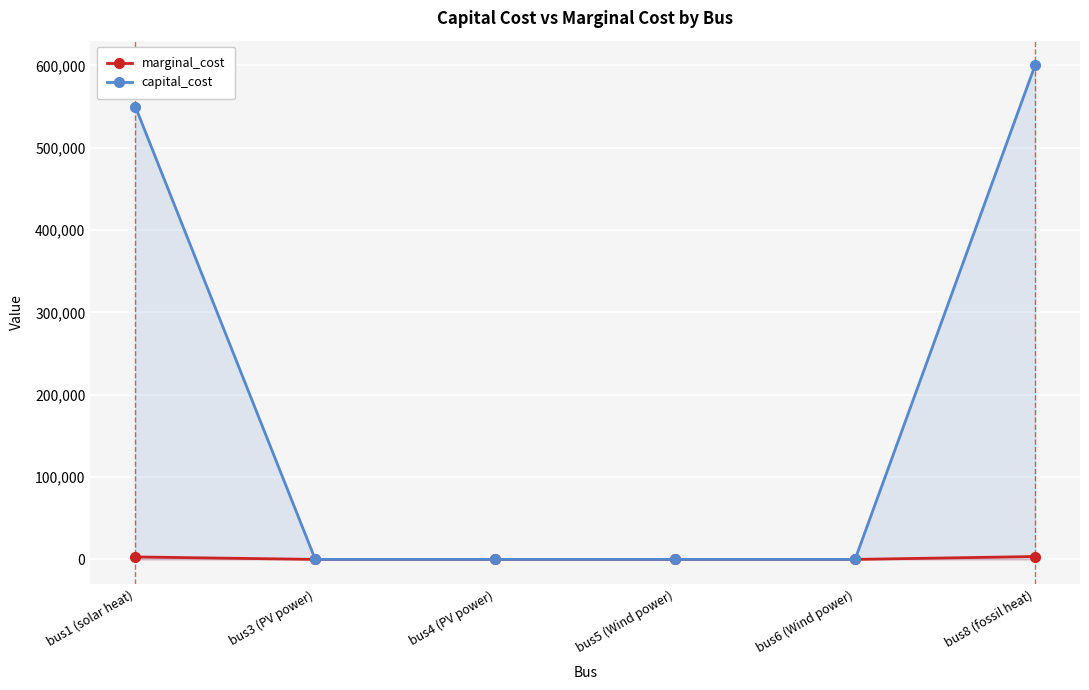

What is the maximum value shown in the chart?

600000